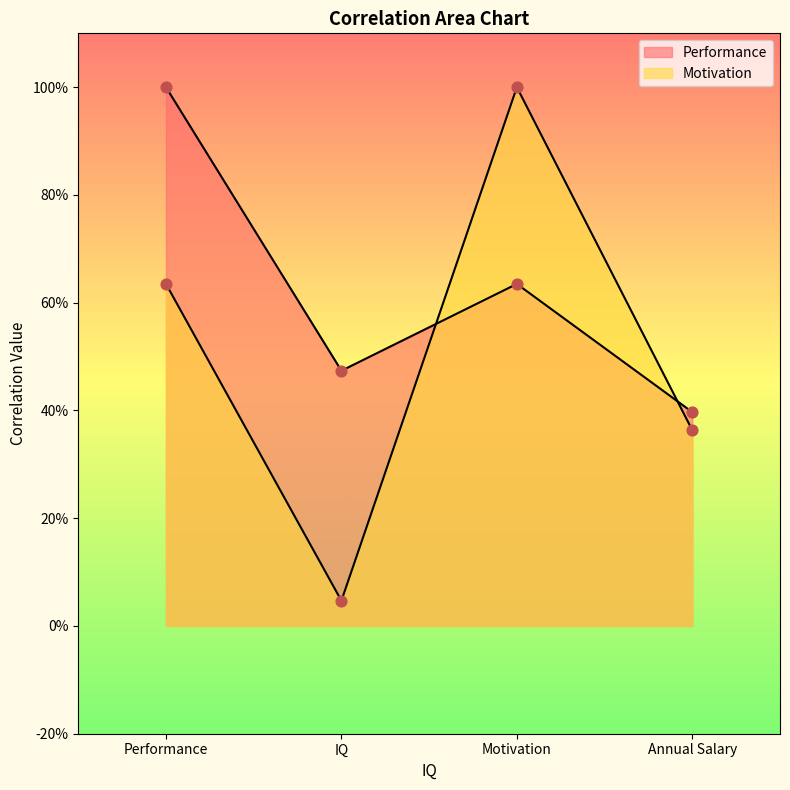

Which series has the largest total across all categories?

Performance